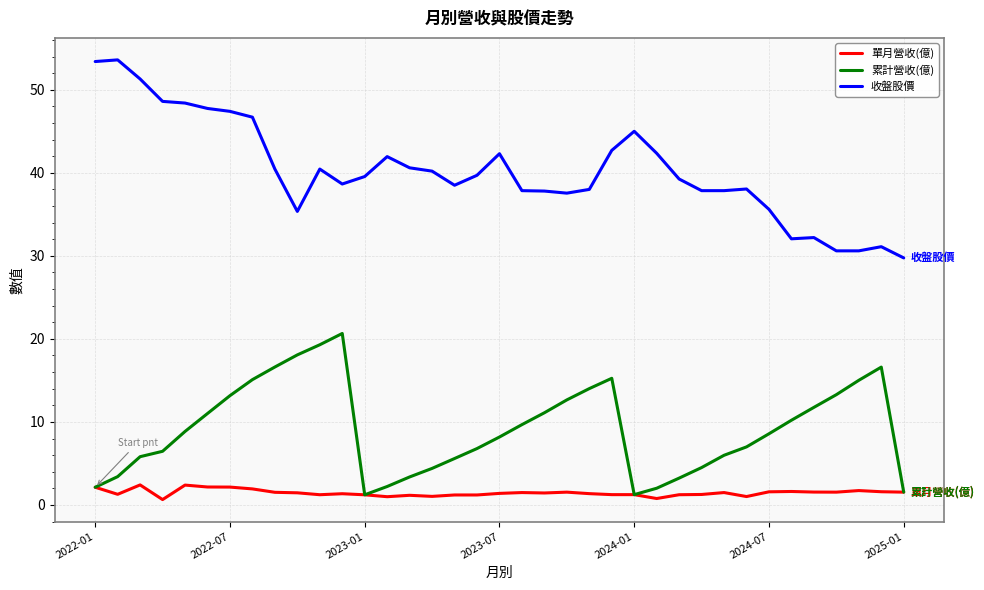

Which series has the largest range (max minus min)?

收盤股價